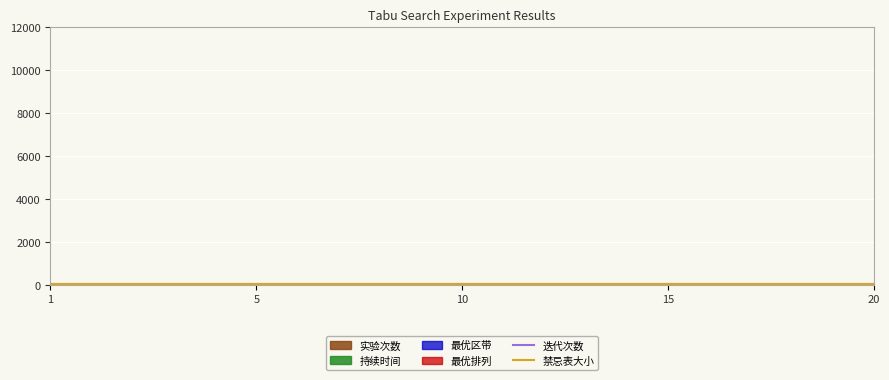

The value of 实验次数 at 7 is 1. True or false?

False